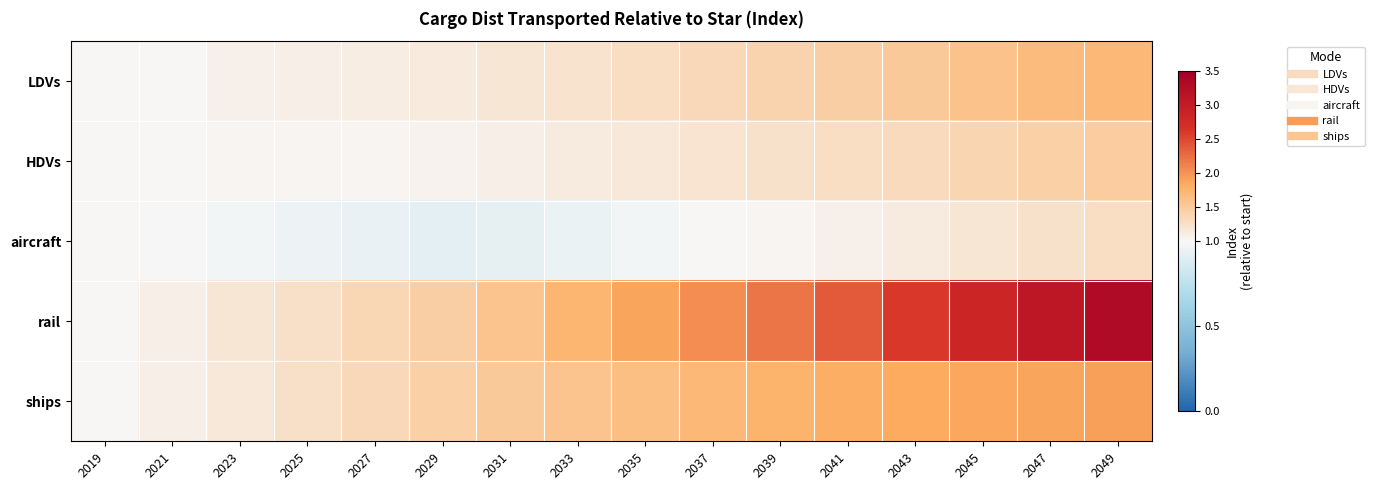

Which category has the highest value across all series?

2049